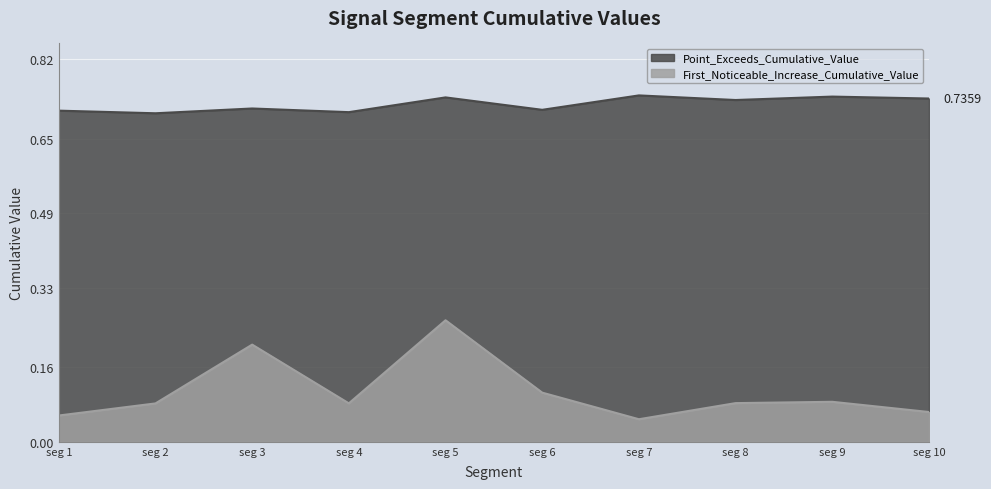

Where is First_Noticeable_Increase_Cumulative_Value nearest to the value 0?

seg 7